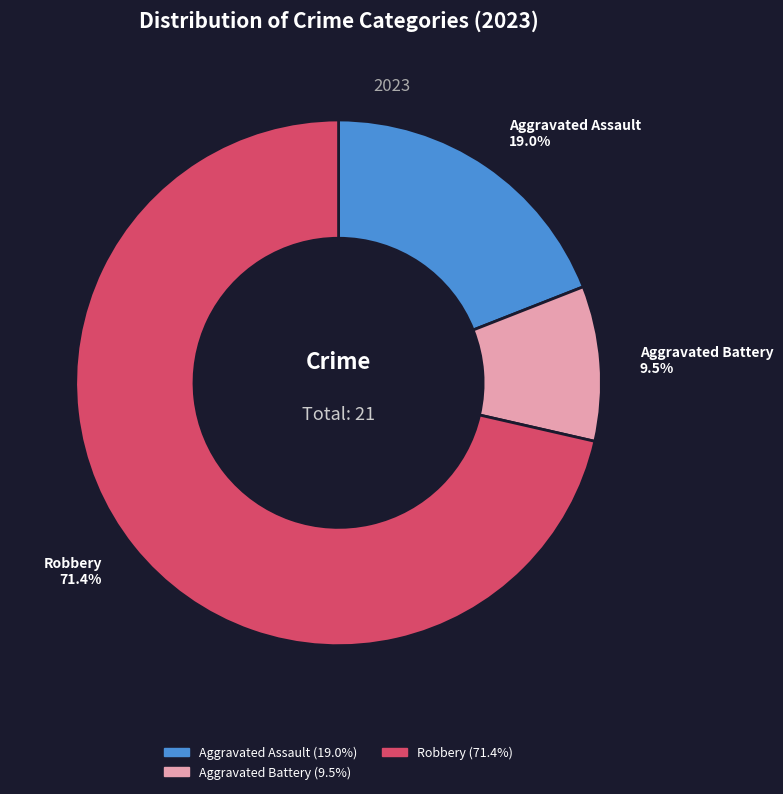

How many segments does this pie chart have?

3